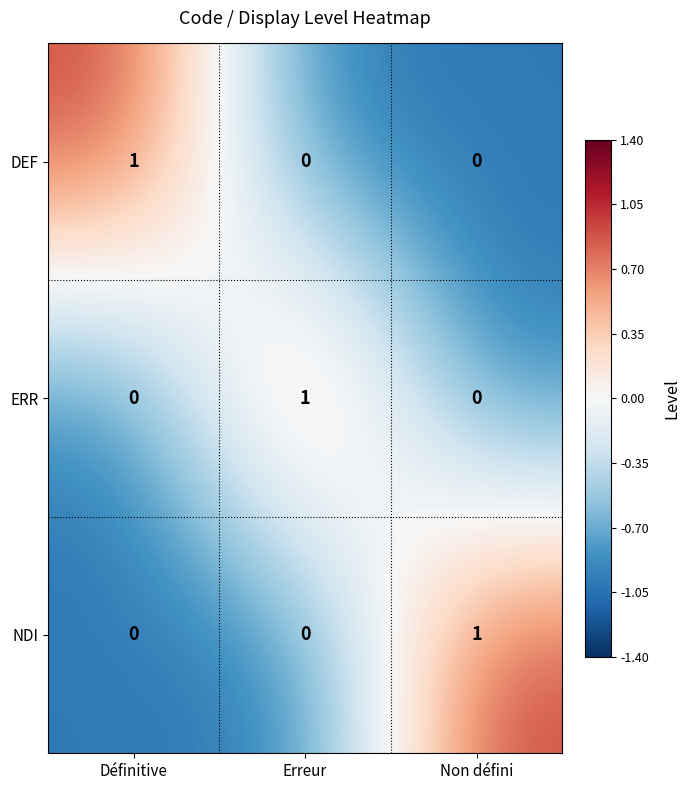

How many distinct data groups are displayed?

3